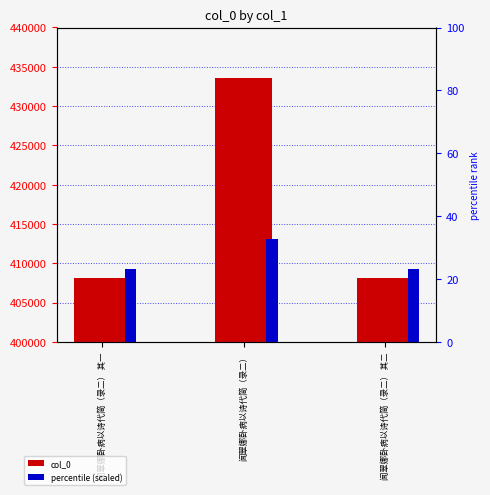

Reading left to right, what are all the values shown in this chart?

col_0: 闻翠娜卧病以诗代简（录二） 其一=408110.0	闻翠娜卧病以诗代简（录二）=433593.0	闻翠娜卧病以诗代简（录二） 其二=408111.0
percentile (scaled): 闻翠娜卧病以诗代简（录二） 其一=409317.1	闻翠娜卧病以诗代简（录二）=413110.0	闻翠娜卧病以诗代简（录二） 其二=409317.2